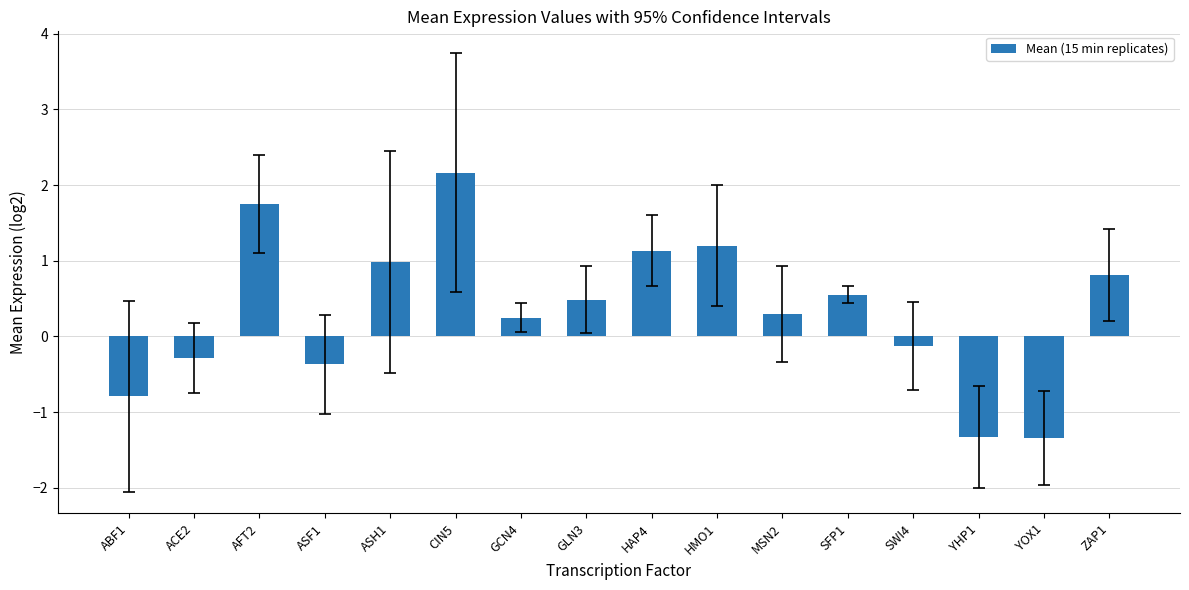

Reading right to left, list all the values displayed in this chart.

ZAP1=0.8	YOX1=-1.3	YHP1=-1.3	SWI4=-0.1	SFP1=0.6	MSN2=0.3	HMO1=1.2	HAP4=1.1	GLN3=0.5	GCN4=0.2	CIN5=2.2	ASH1=1.0	ASF1=-0.4	AFT2=1.8	ACE2=-0.3	ABF1=-0.8